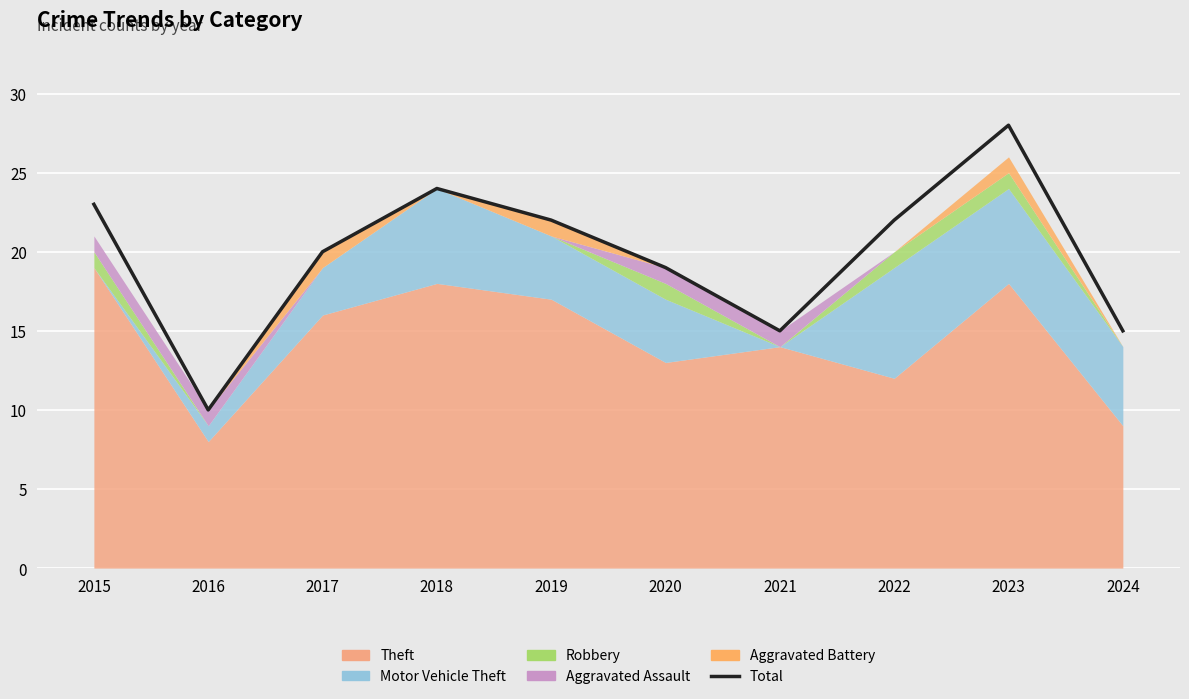

Read the value at 2021.

15